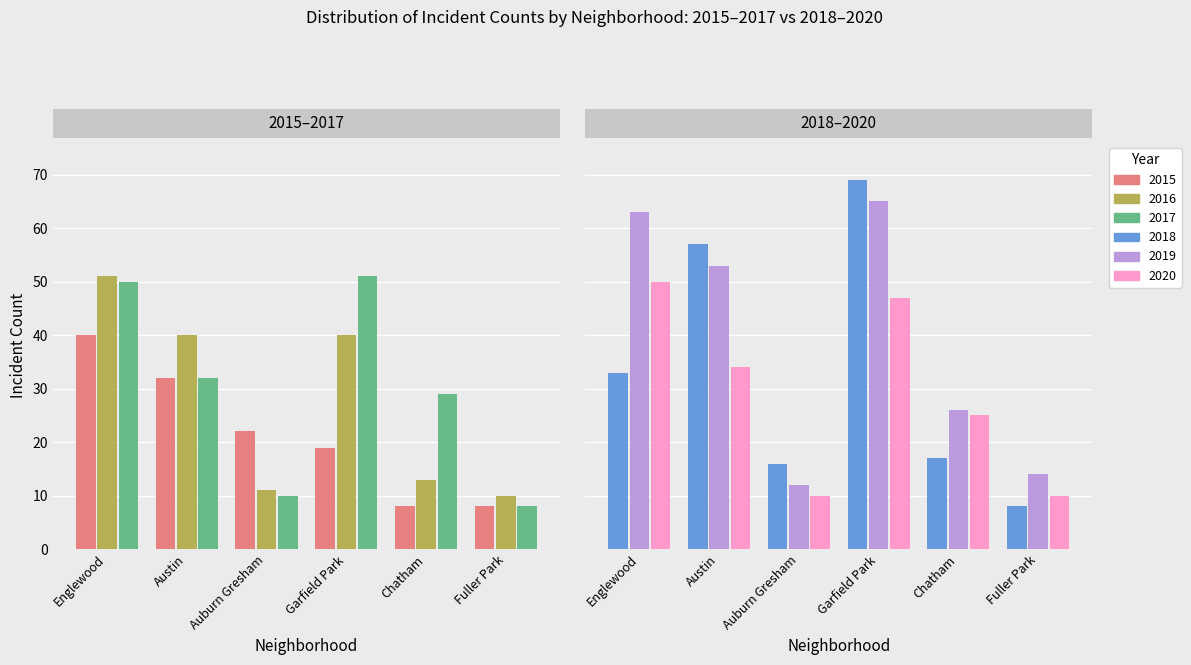

At which label does 2016 first exceed 40?

Englewood